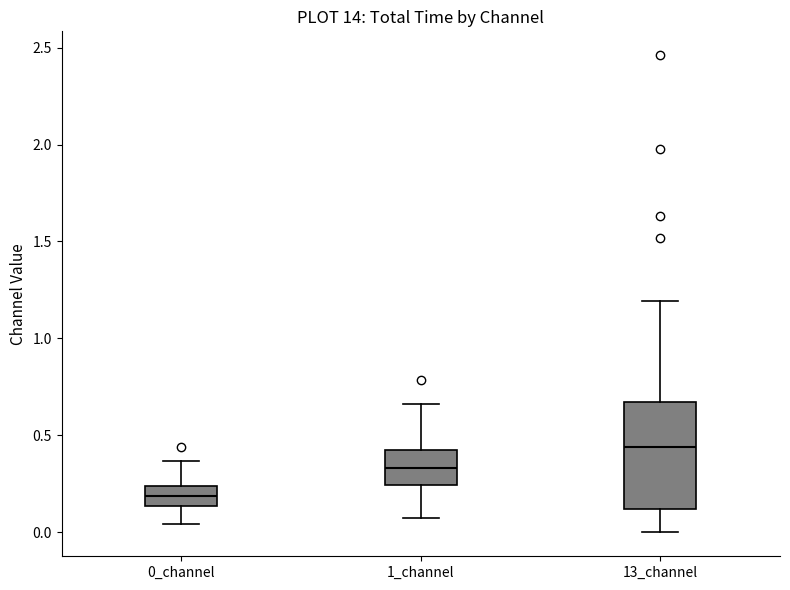

Where does the upper whisker of the box for 0_channel end on the y-axis? The values are not printed on the chart, so give them approximately, as read against the axis.

0.35